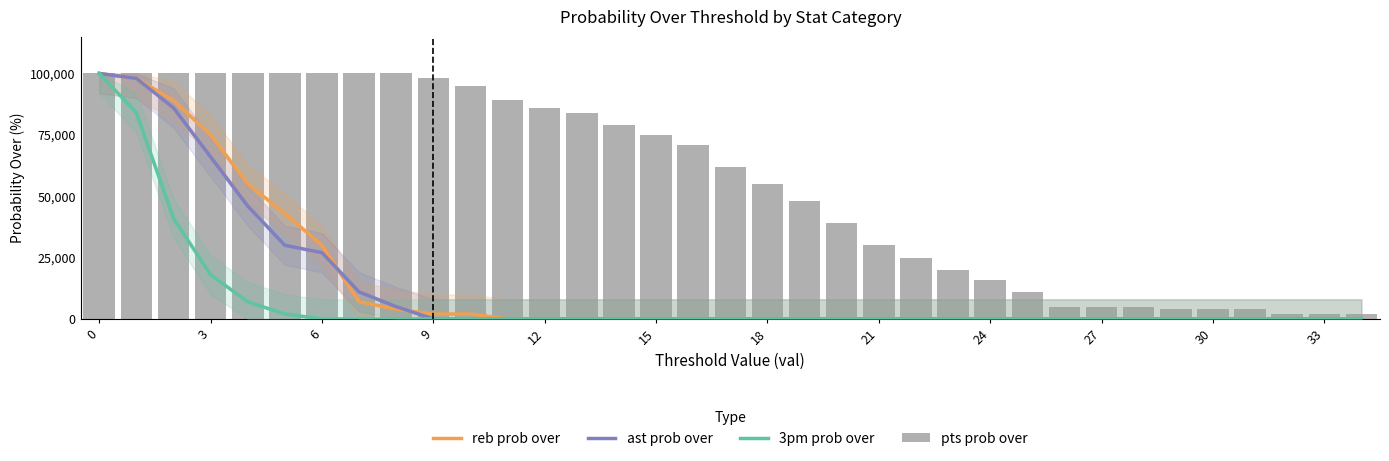

List the series in order of their peak value, lowest first.

reb prob over, ast prob over, 3pm prob over, pts prob over